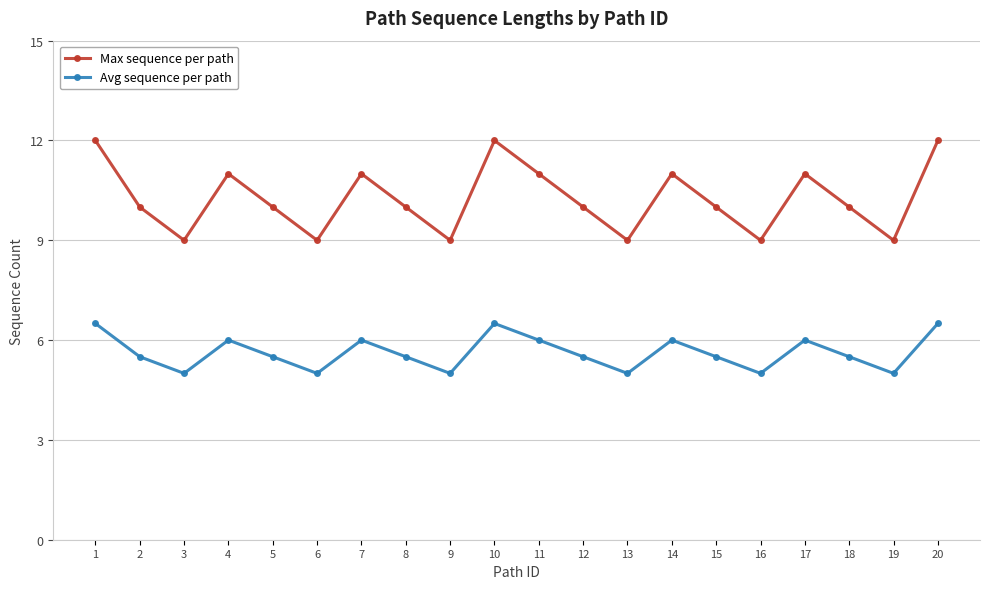

What is the greatest value displayed?

12.0